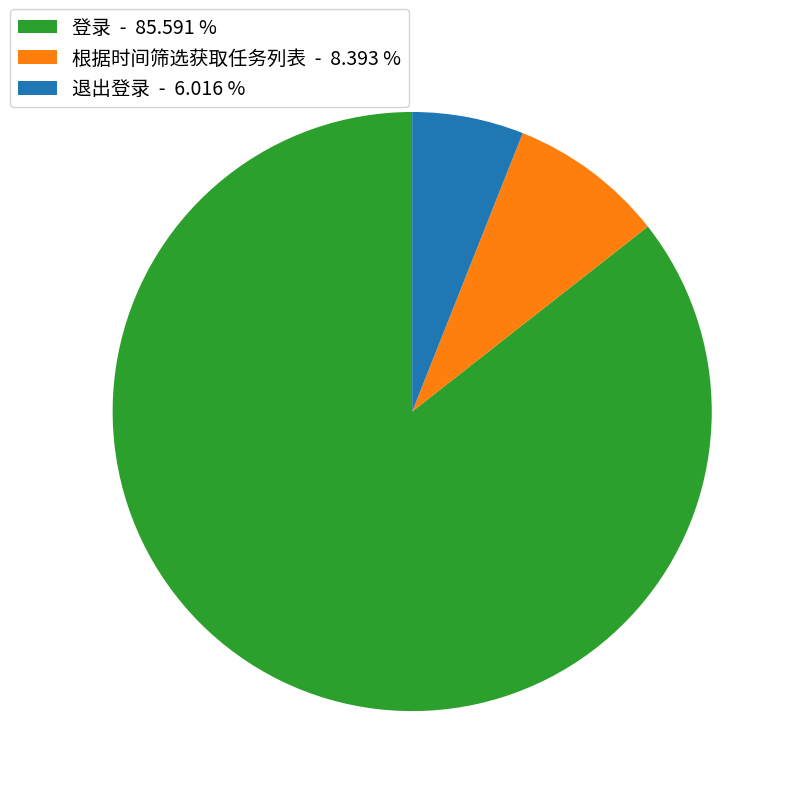

Which slice is the smallest?

退出登录 - 6.016 %